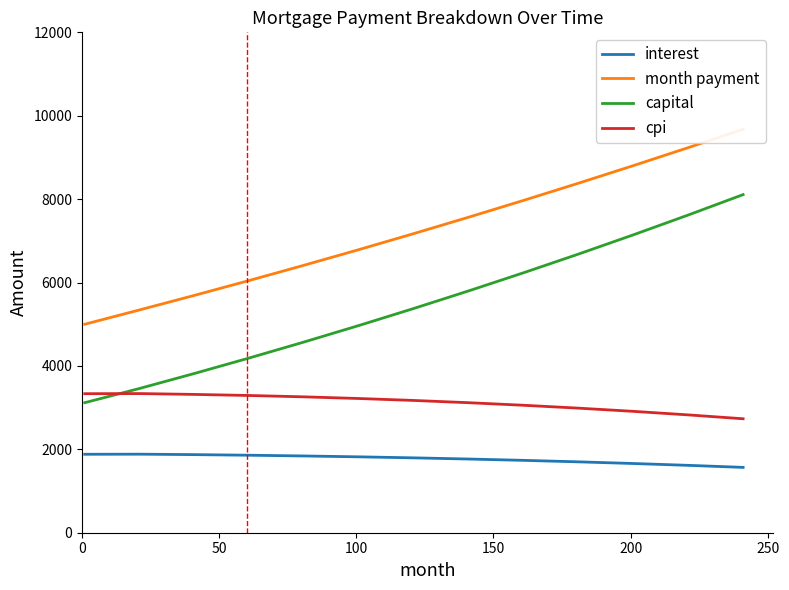

True or false: capital and interest intersect in this chart.

False